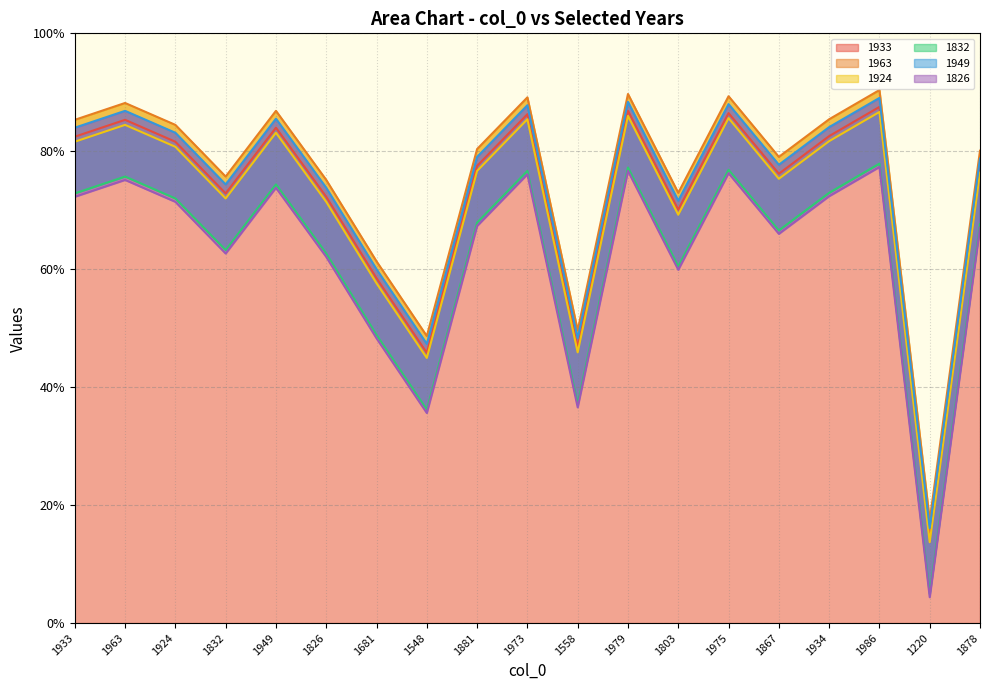

Is the value of 1924 at 1963 greater than the value of 1933 at 1681?

Yes